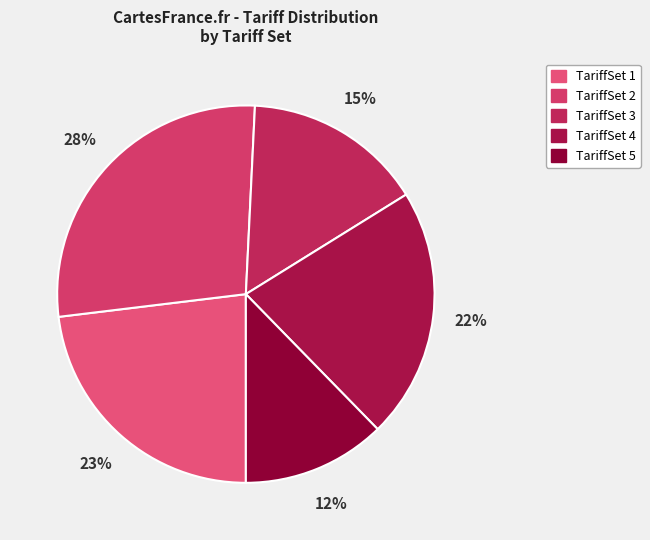

Is TariffSet 4 the majority of the pie?

No